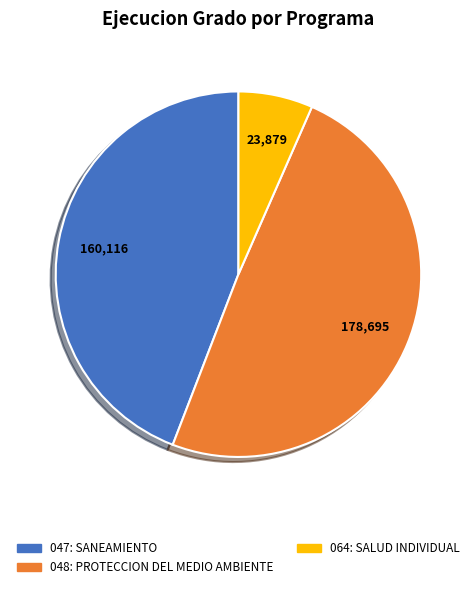

What is the smallest slice in the pie chart?

064: SALUD INDIVIDUAL